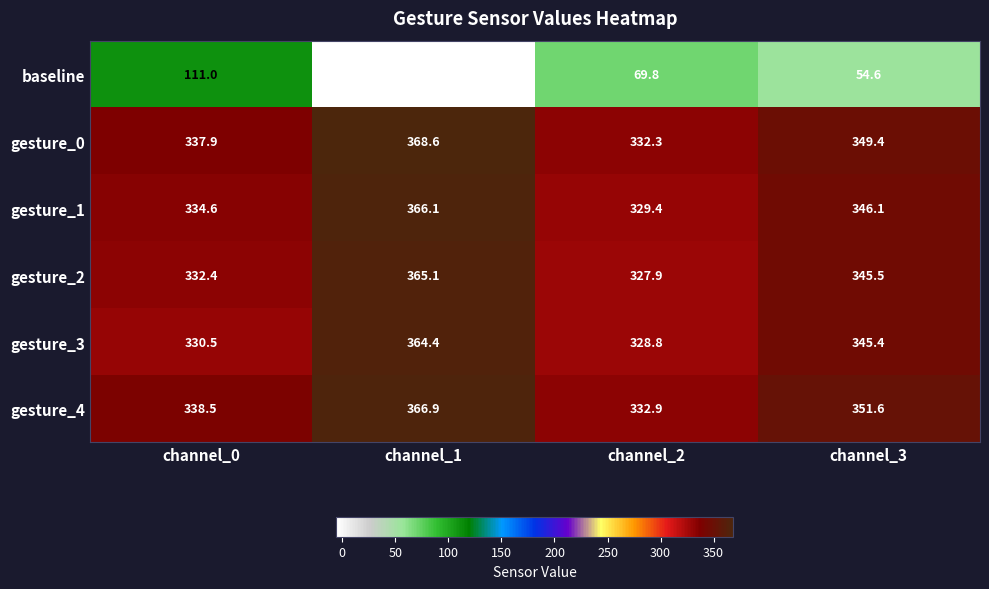

What is the approximate value of gesture_4 at channel_0?

338.5